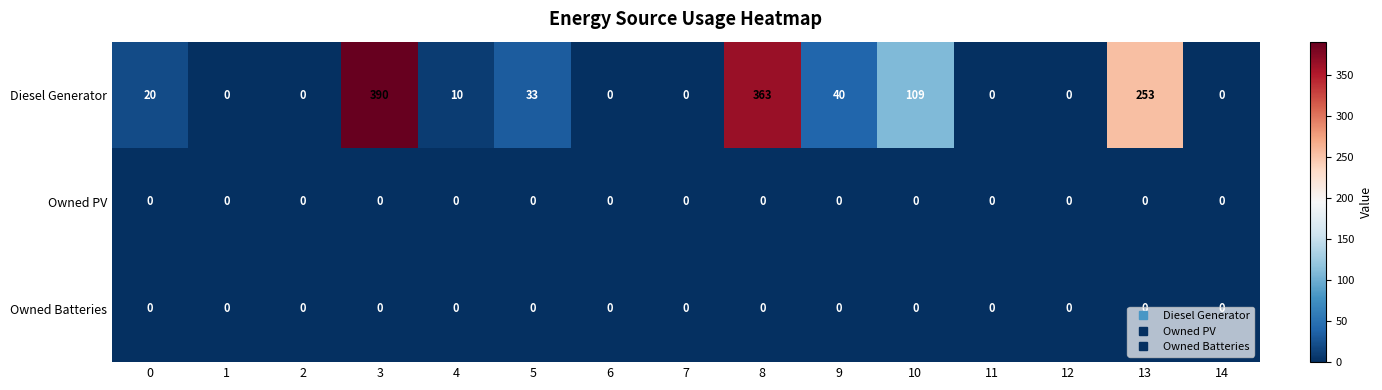

At which category is the sum across all series the highest?

3